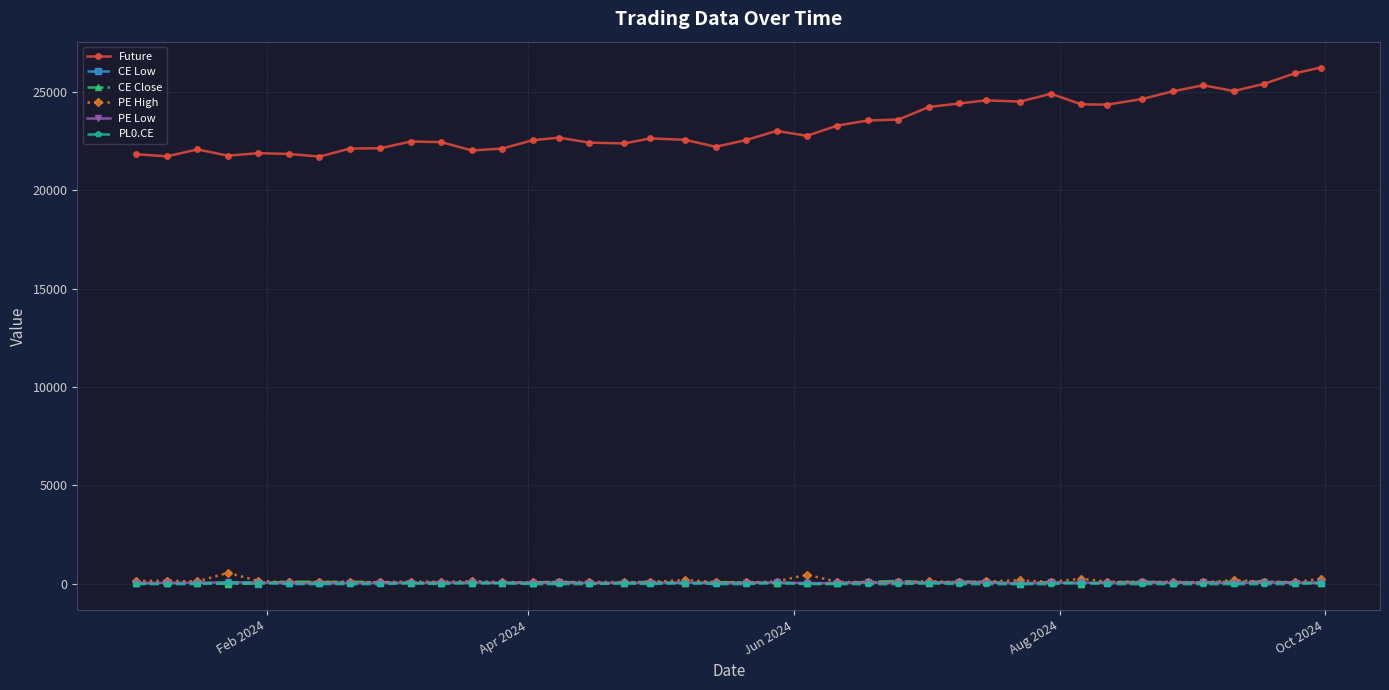

What is the maximum value shown in the chart?

26235.8